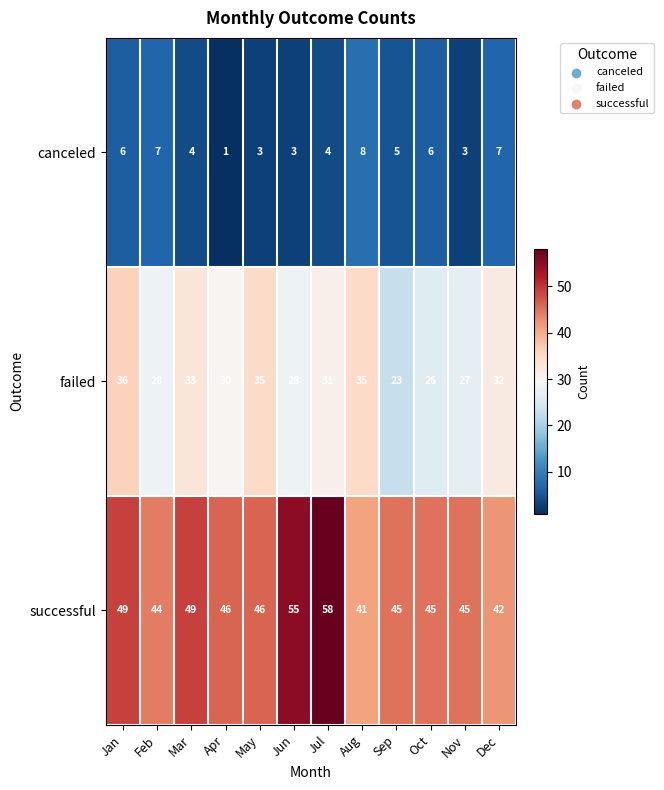

What value does the canceled series have at Nov?

3